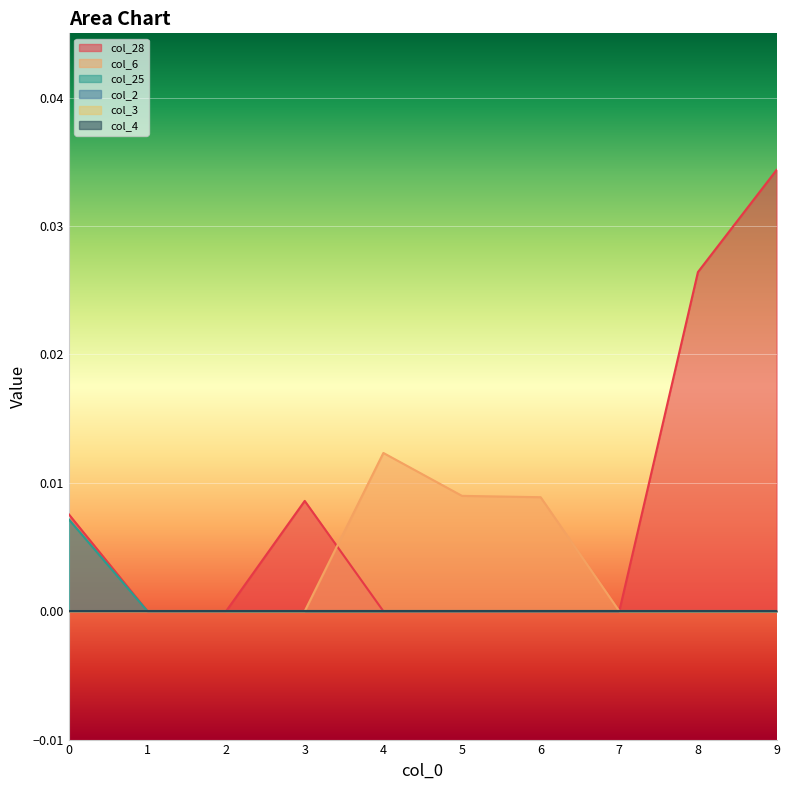

Does the chart display data point markers on the line(s)?

No